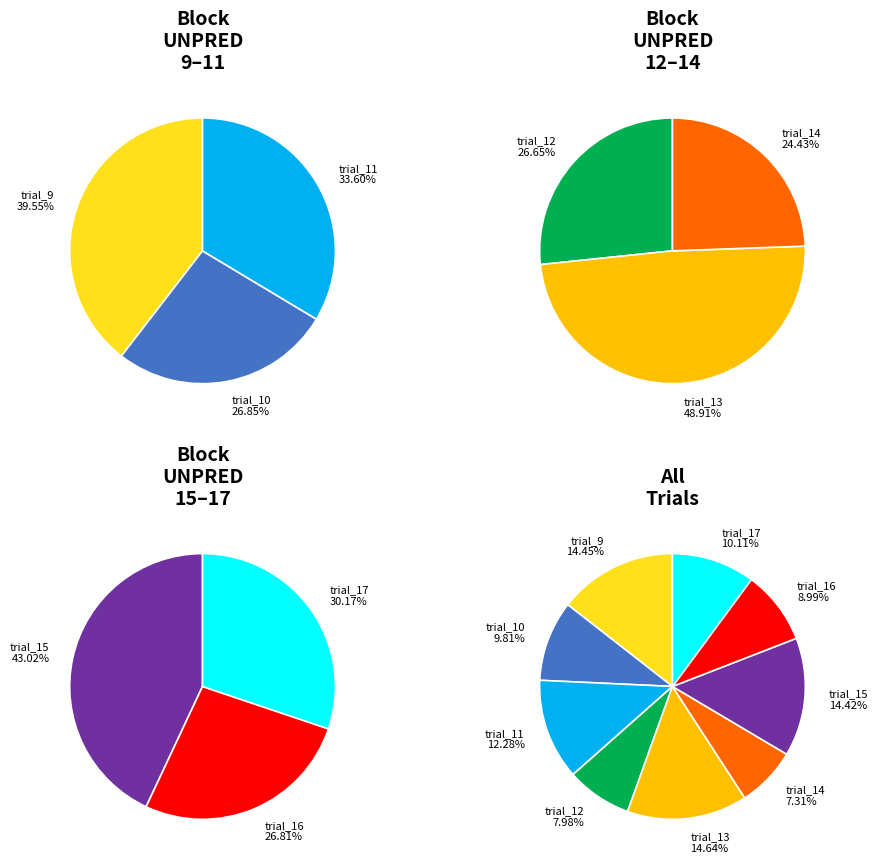

To the nearest percent, what is the difference between the largest and smallest slice percentages?

7%